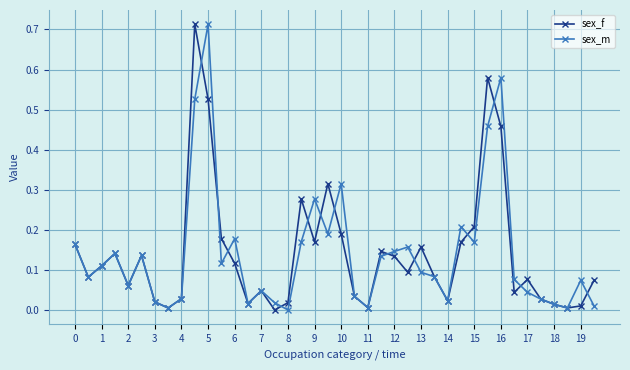

How many lines are shown in the chart?

2